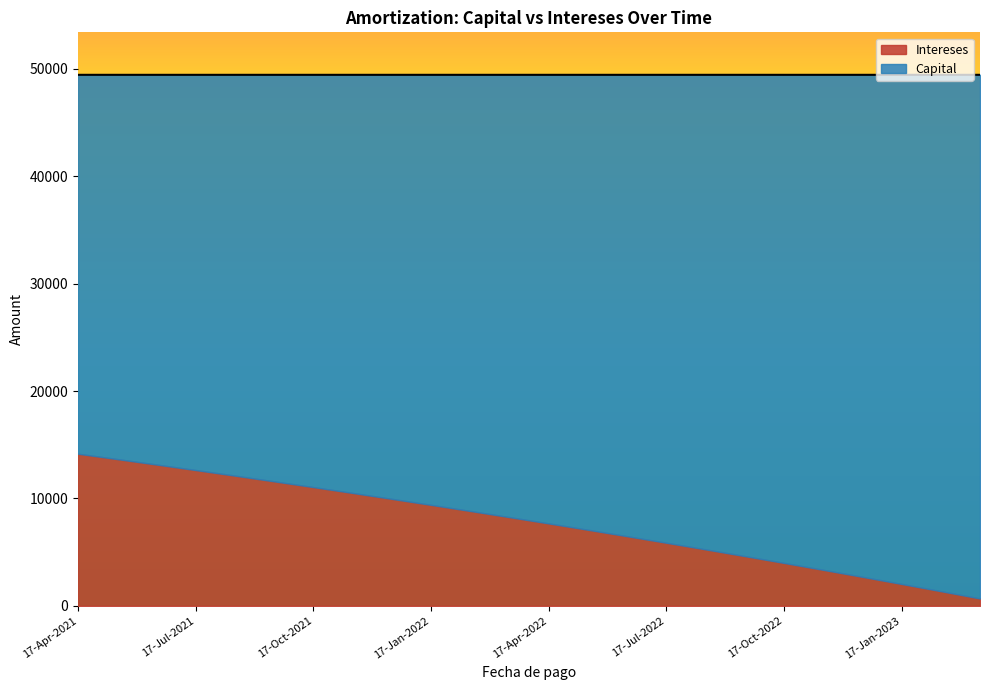

List the series in order of their peak value, highest first.

Capital, Intereses